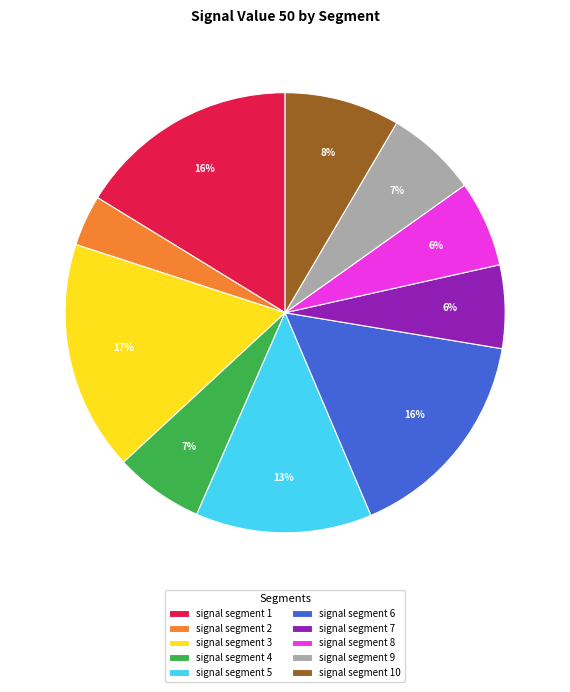

Does signal segment 4 represent more than half of the total?

No